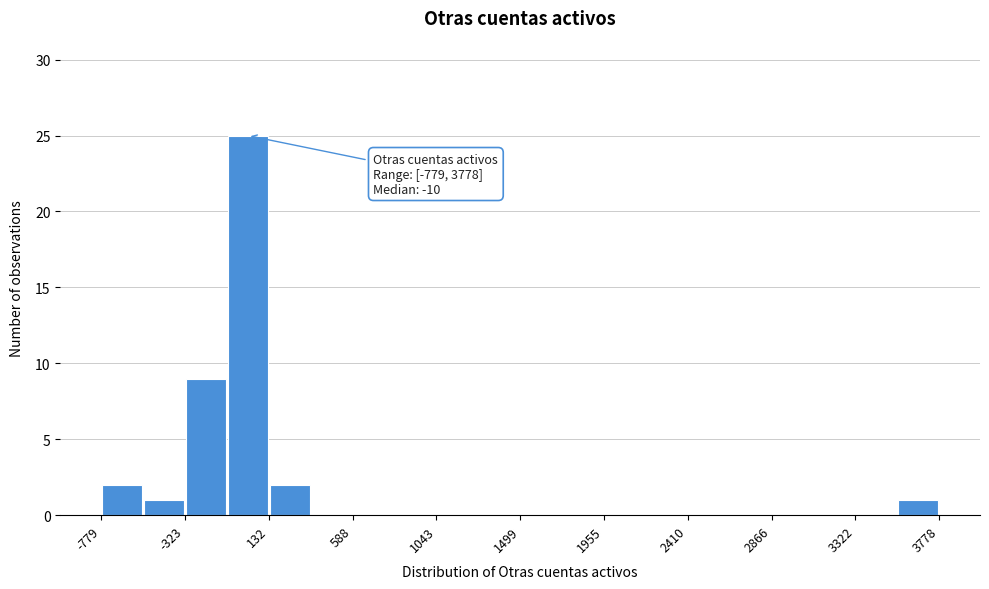

Over which range of the x-axis is the bar tallest?

-100 to 150